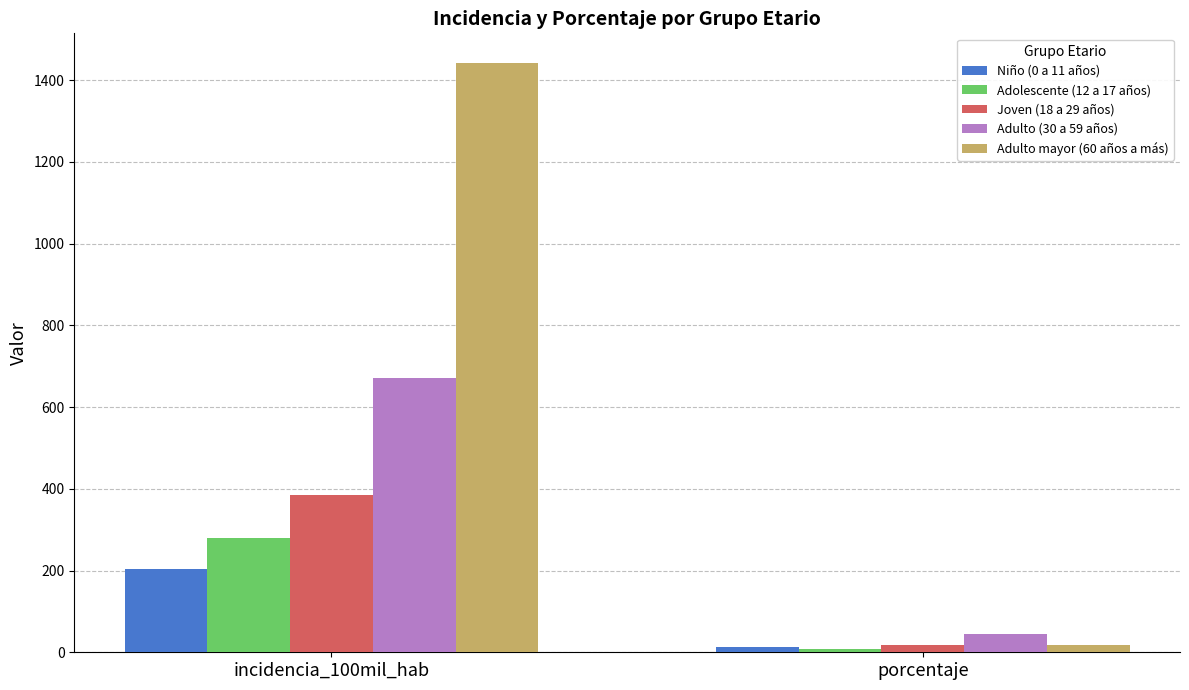

Reading left to right, transcribe all the data shown in this chart.

Niño (0 a 11 años): 203.1	13.9
Adolescente (12 a 17 años): 279.6	8.3
Joven (18 a 29 años): 383.9	16.7
Adulto (30 a 59 años): 670.9	44.4
Adulto mayor (60 años a más): 1442.3	16.7